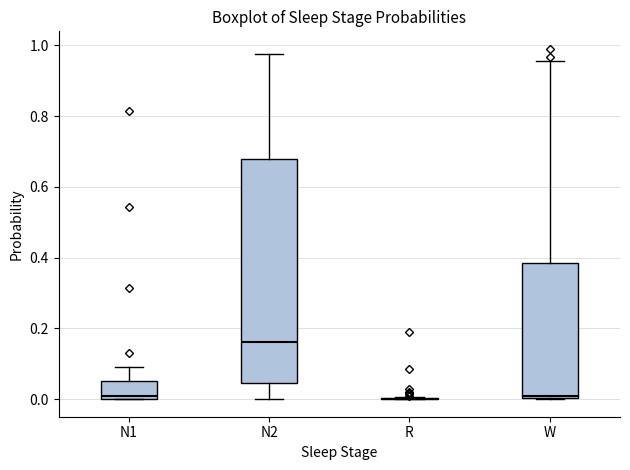

Which box is the tallest, from its lower edge to its upper edge?

N2